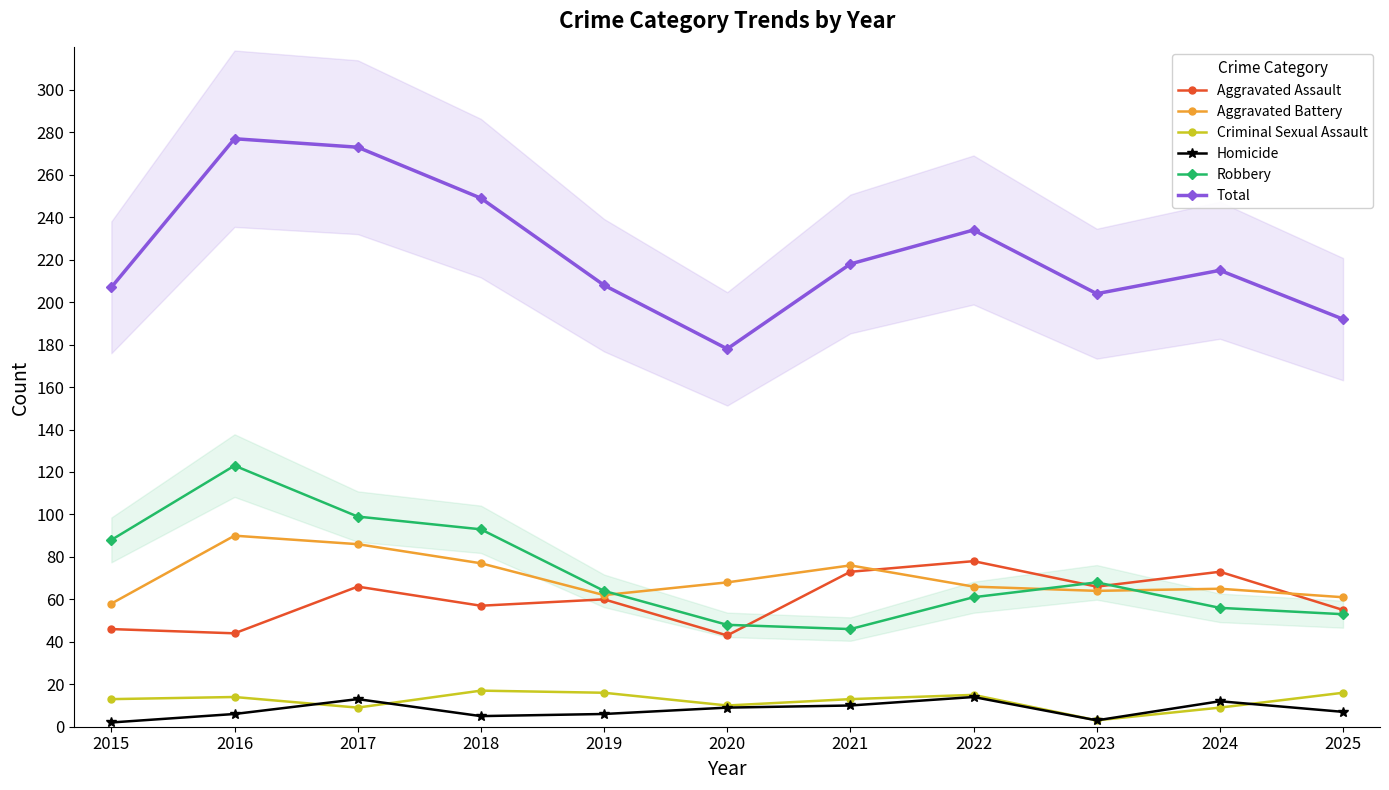

Where is the first local maximum for Aggravated Battery?

2016